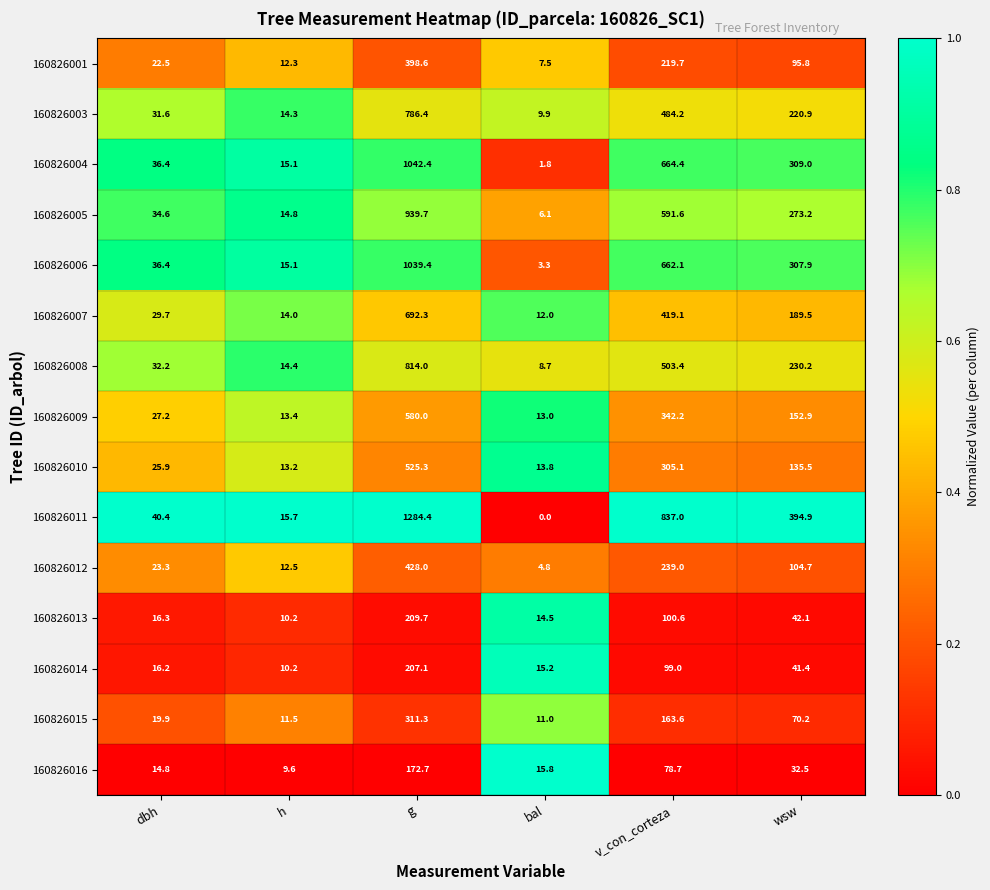

True or false: 160826013 has a value of 42.1 at wsw.

True